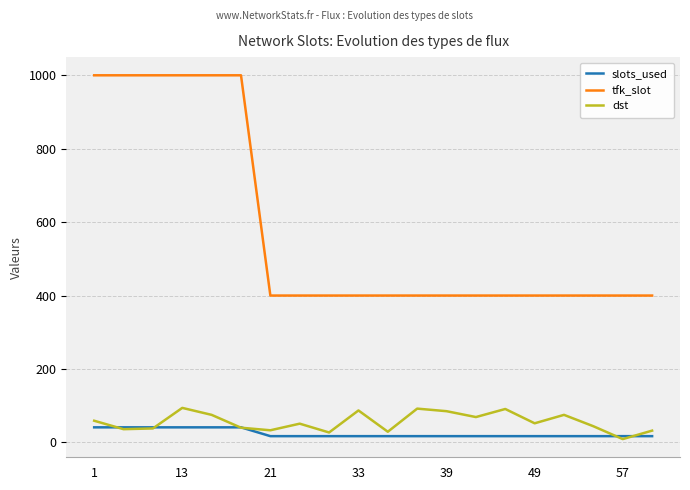

How many tfk_slot values are between 400 and 1000?

20